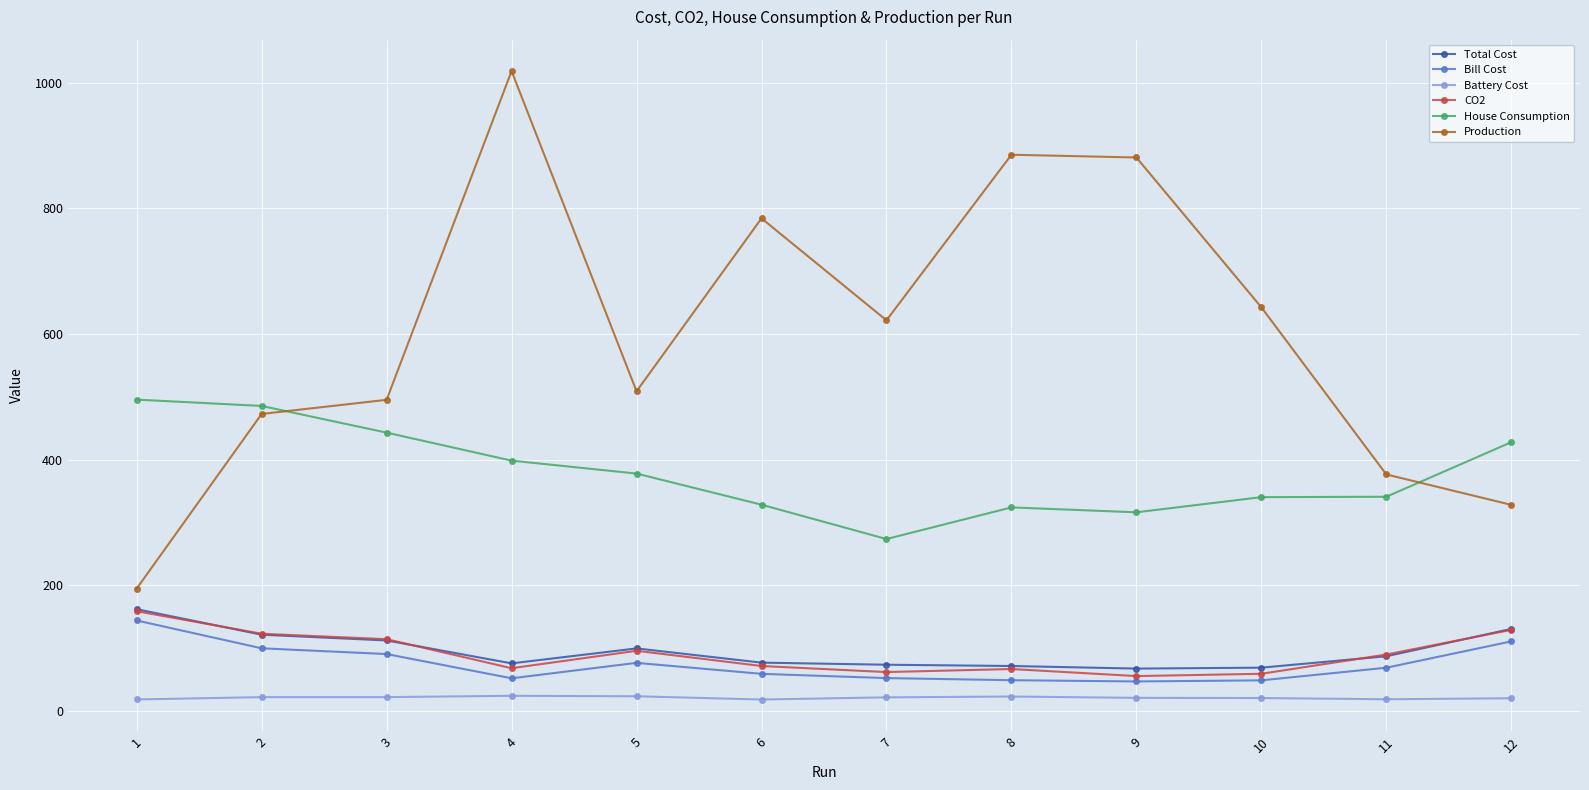

What is the approximate value of Total Cost at 8?

71.2